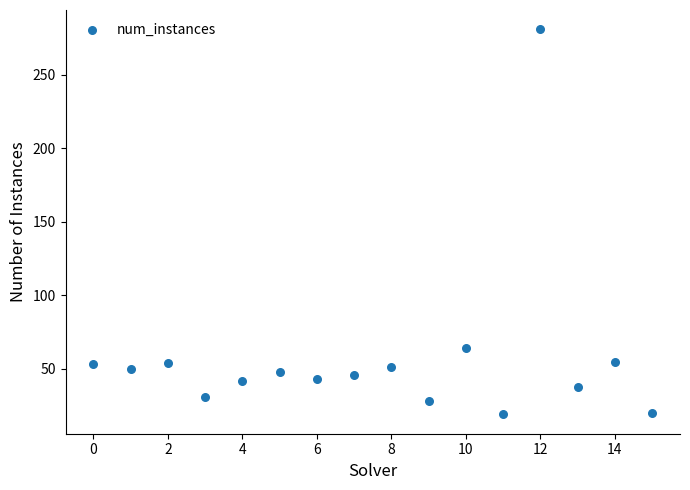

What Y value in the scatter plot is closest to 150?

64